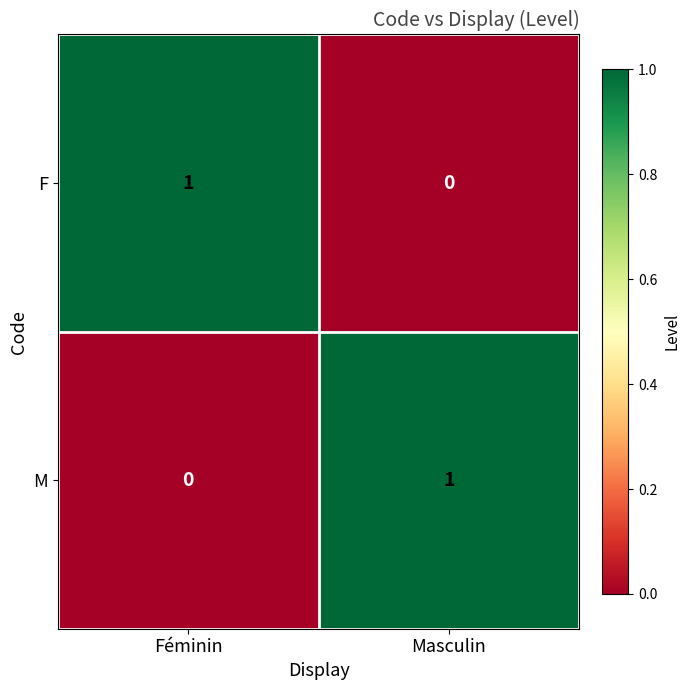

The M series shows 0 at Masculin. True or false?

False